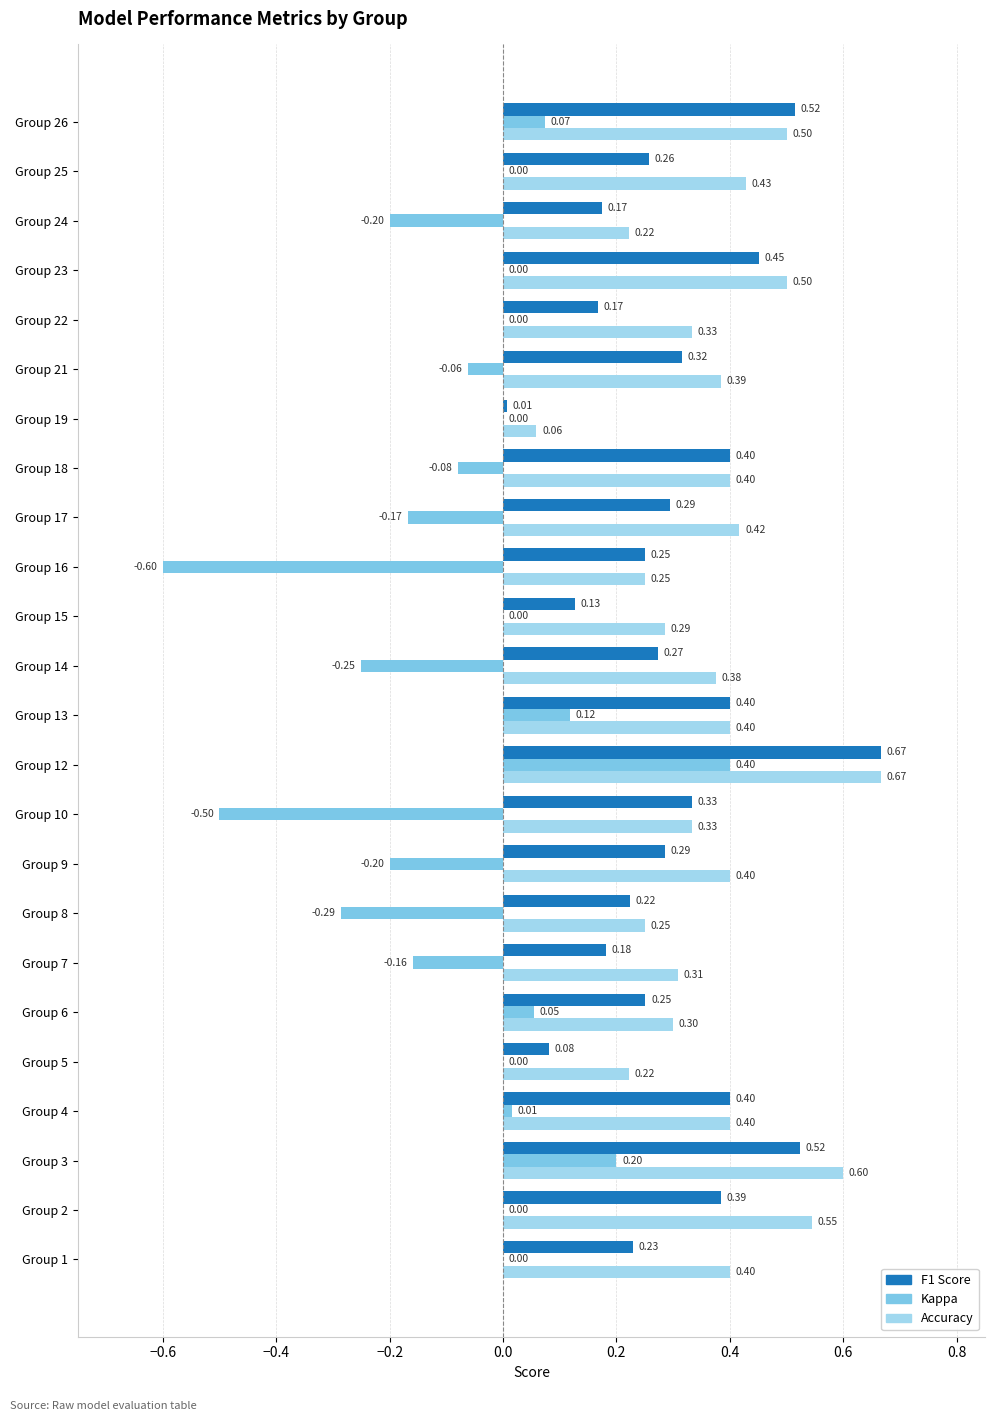

At which category is the sum across all series the highest?

Group 12